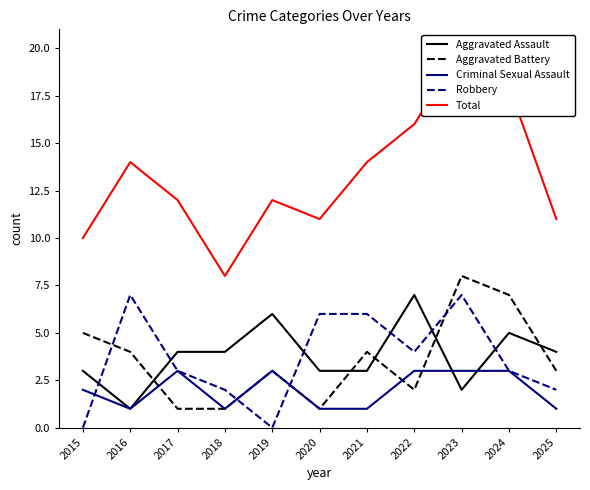

What are all the series names shown in the legend?

Aggravated Assault, Aggravated Battery, Criminal Sexual Assault, Robbery, Total